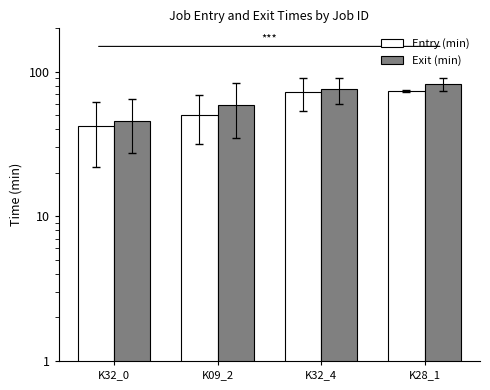

What is the smallest value displayed?

41.9